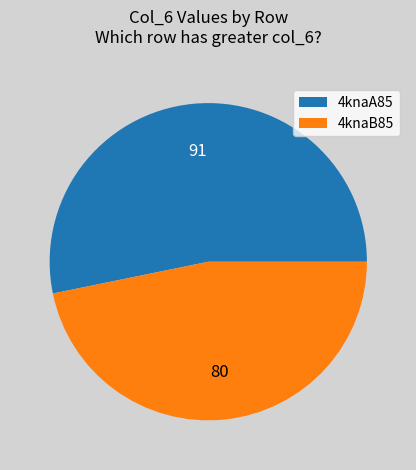

Is it true that 4knaA85 is 53% of the pie?

True